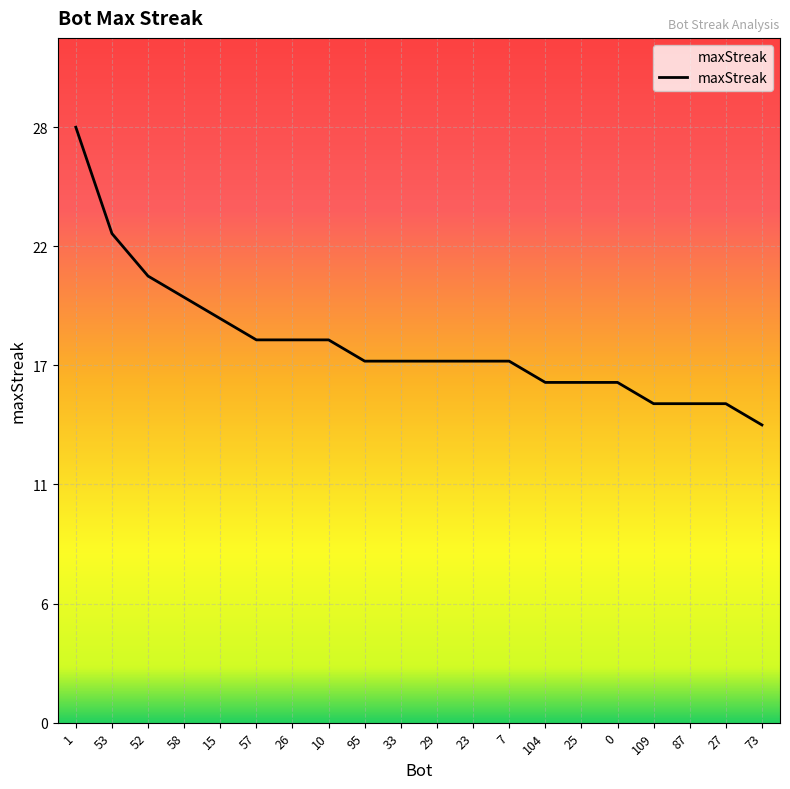

Does the chart display data point markers on the line(s)?

No